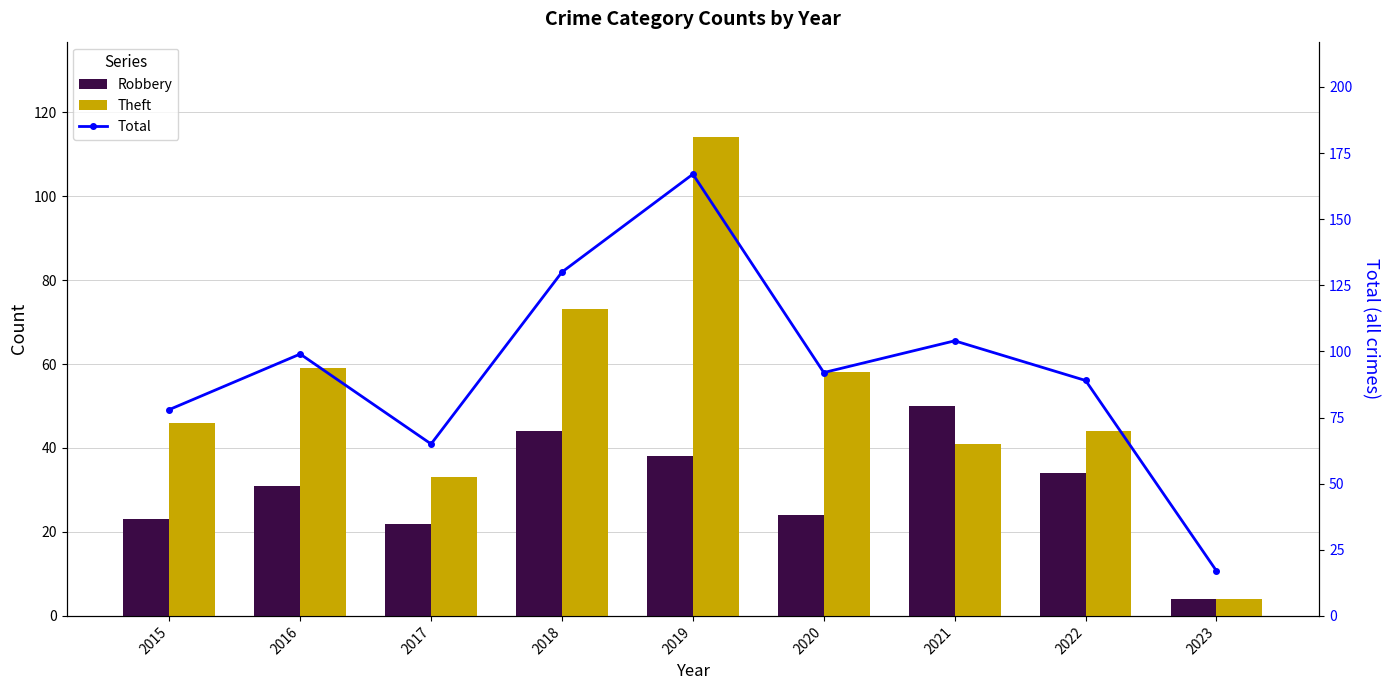

Rank the series at 2016 from lowest to highest value.

Robbery, Theft, Total